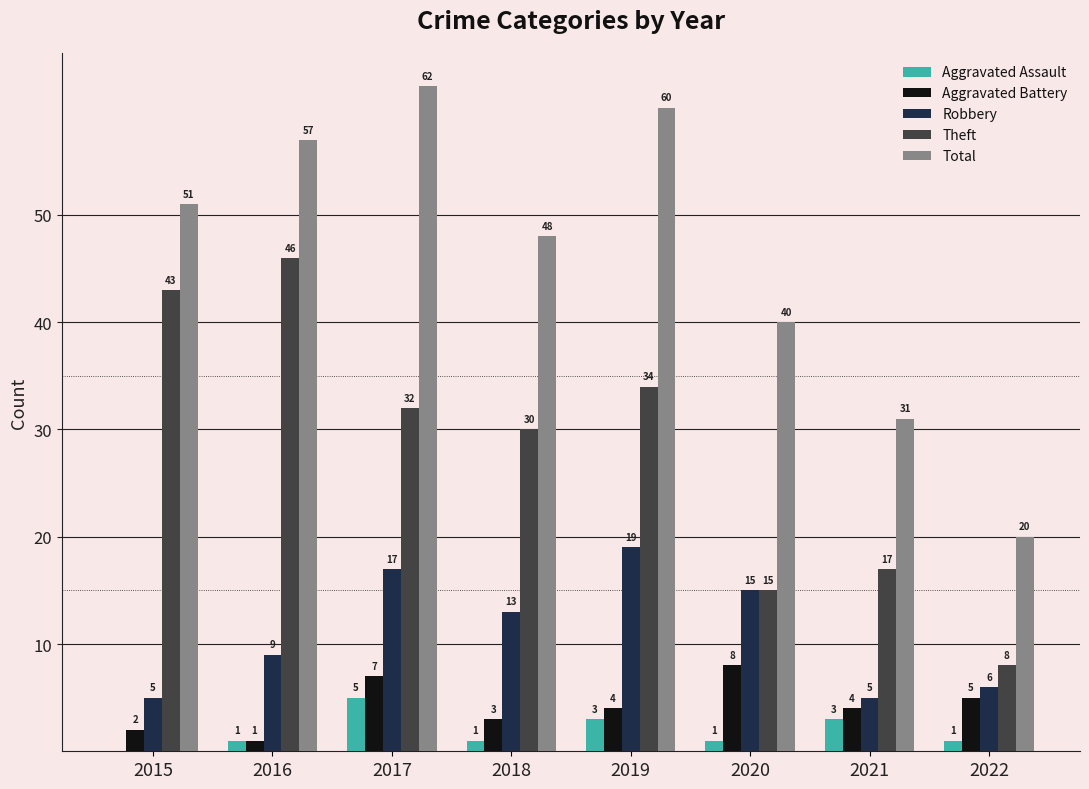

Is the value of Aggravated Battery at 2022 greater than the value of Theft at 2018?

No